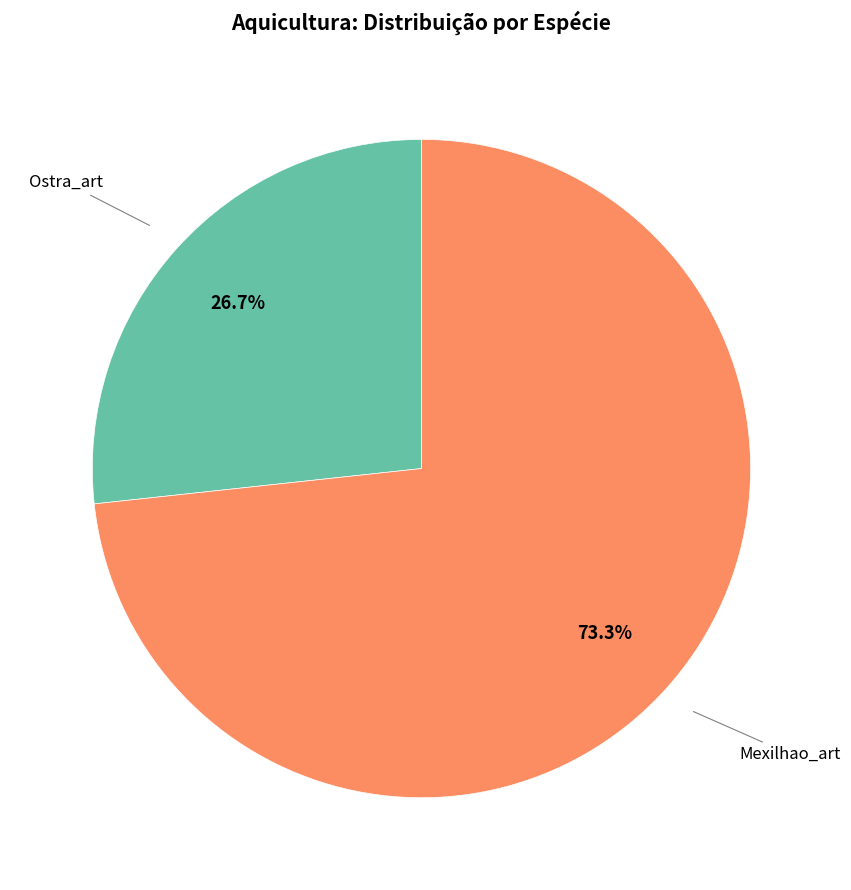

Is there any slice that represents more than half of the pie?

Yes